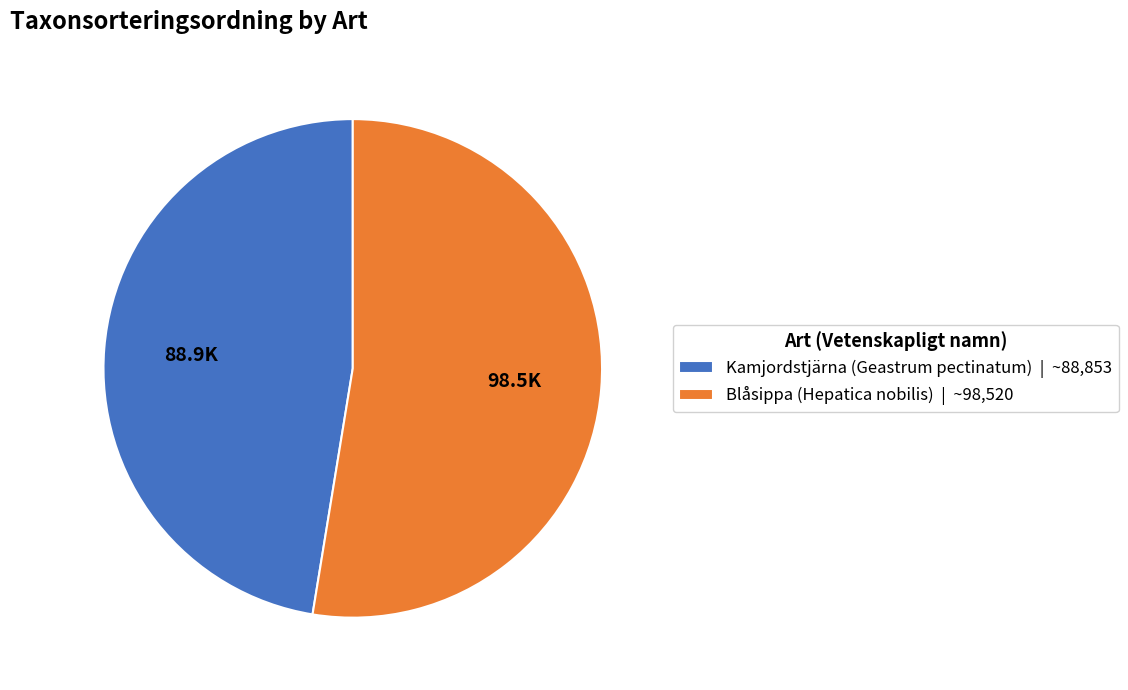

The Kamjordstjärna (Geastrum pectinatum) | ~88,853 slice represents 47% of the pie. True or false?

True